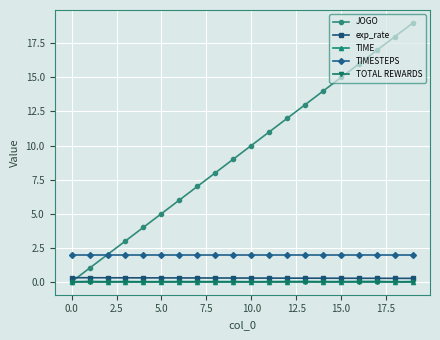

True or false: exp_rate and TOTAL REWARDS cross at least once.

False